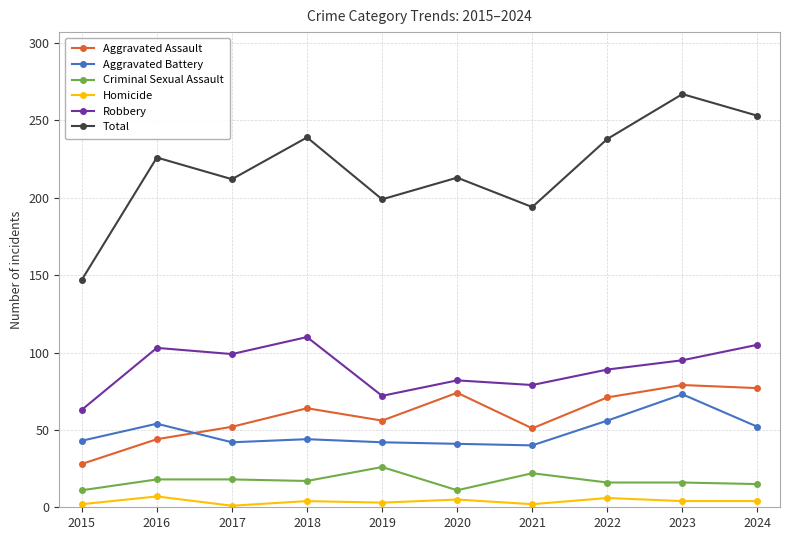

What is the greatest value displayed?

267